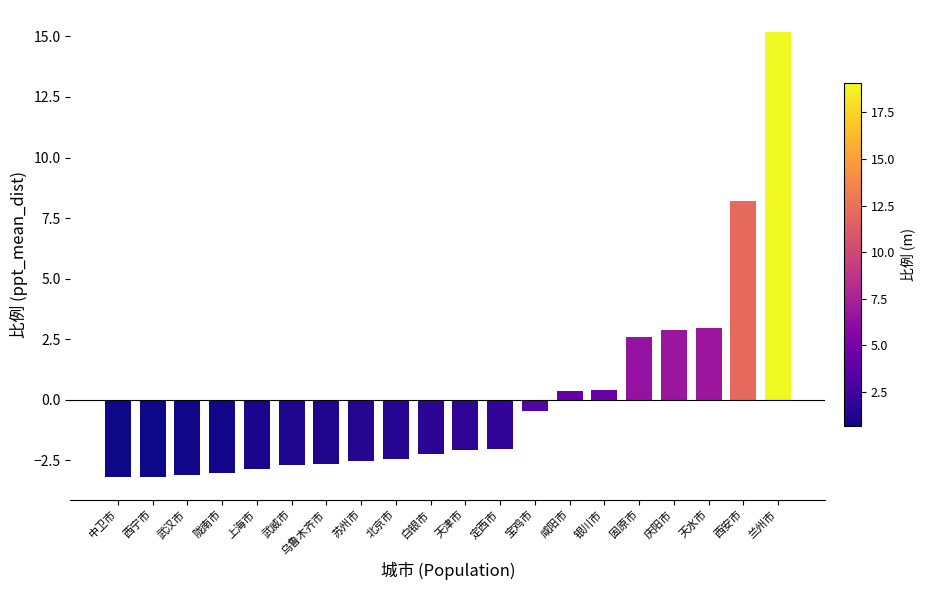

Is it true that the value at 宝鸡市 is -0.5?

True